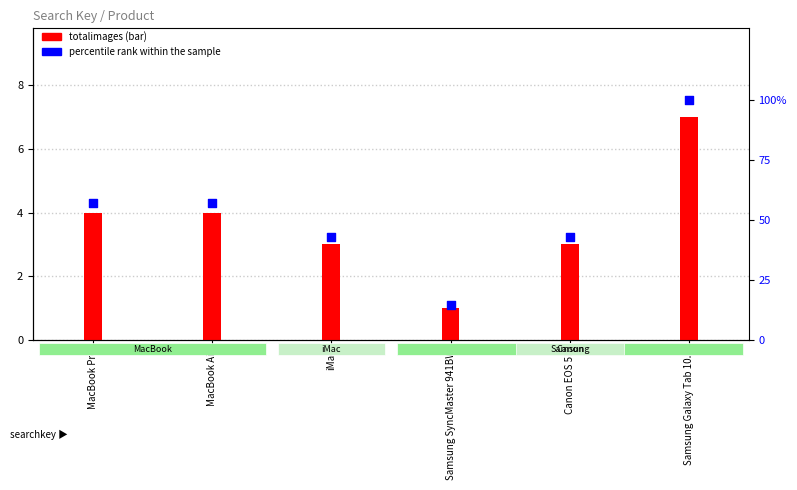

Which series has the widest spread of Y values?

percentile rank within the sample